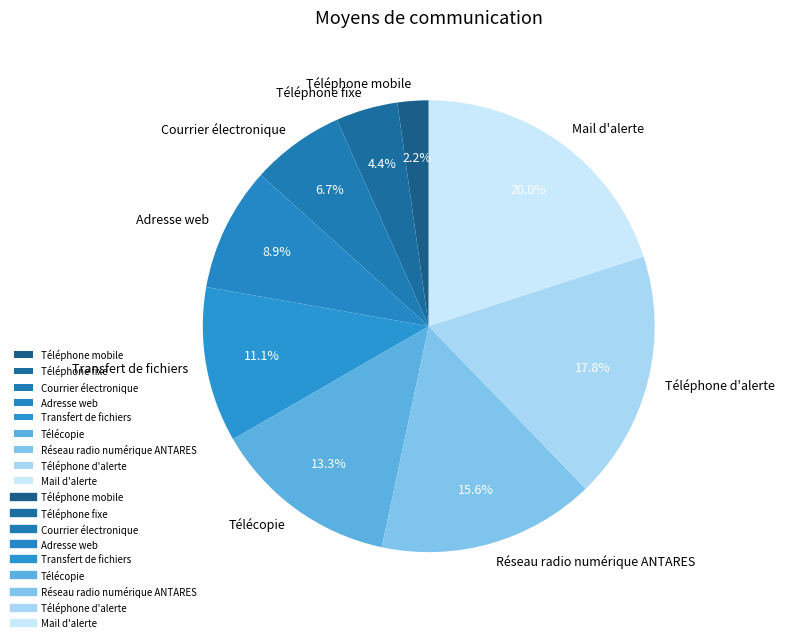

What is the smallest slice in the pie chart?

Téléphone mobile